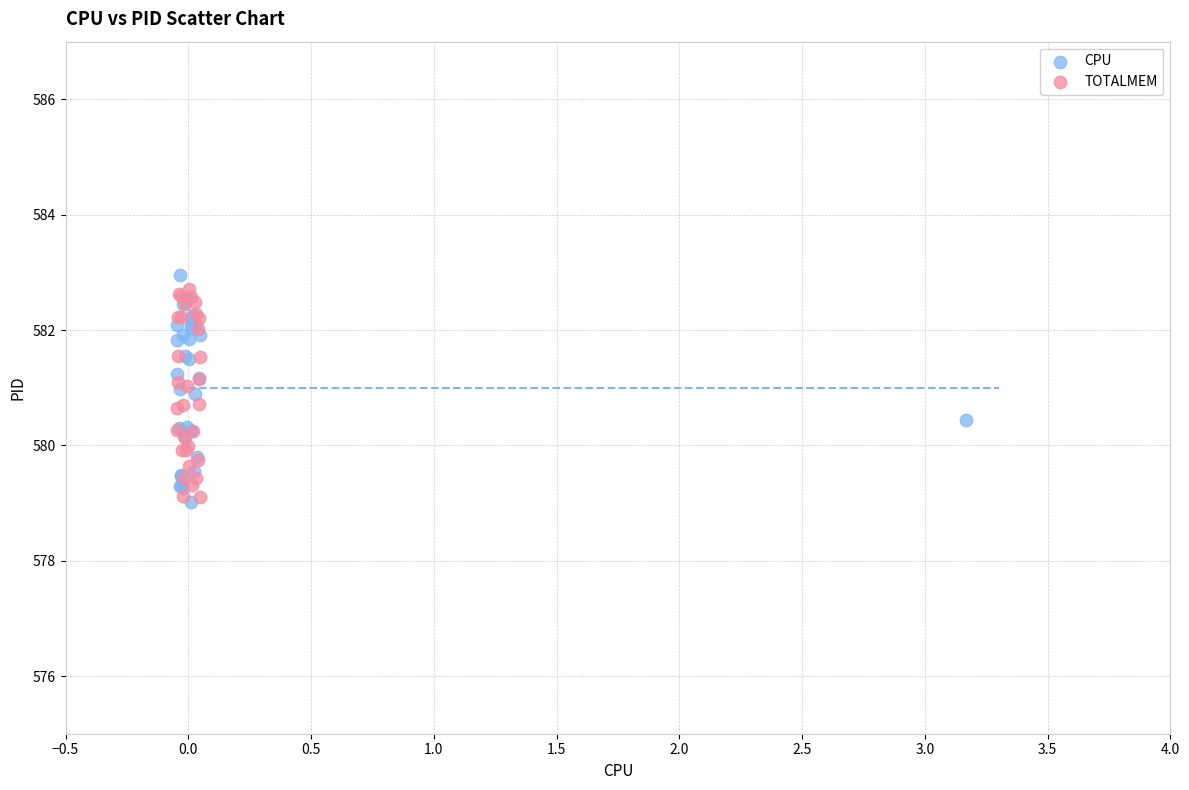

What are all the series names shown in the legend?

CPU, TOTALMEM